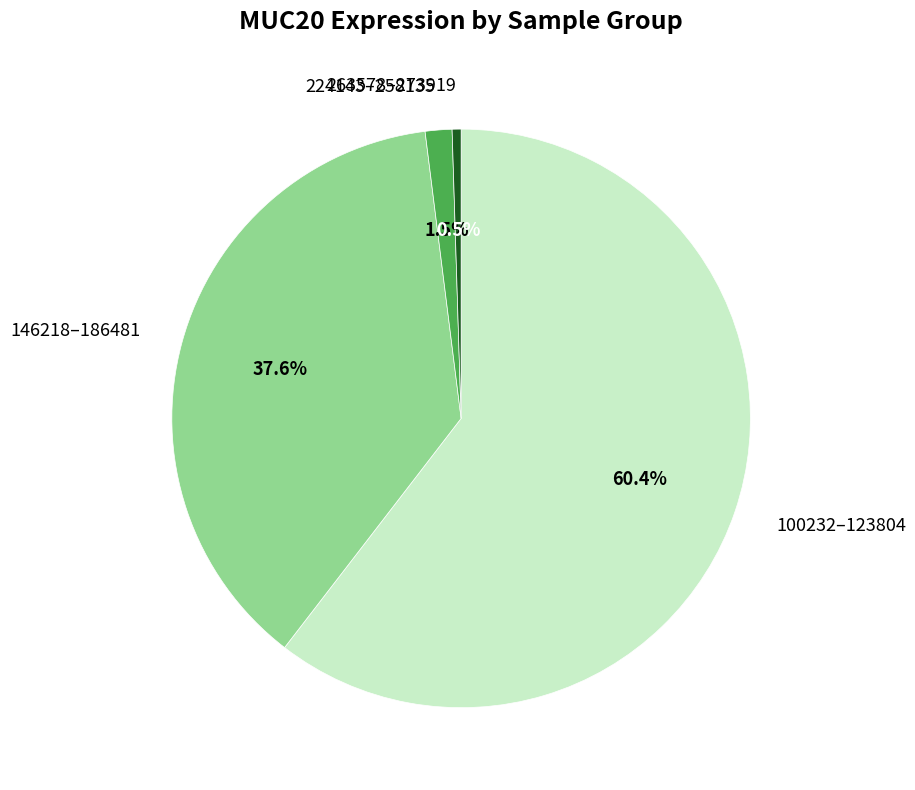

Is 146218–186481 the majority of the pie?

No